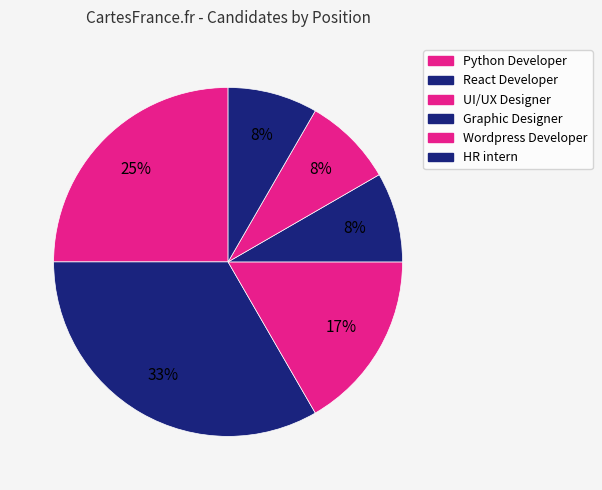

What percentage is NOT represented by Python Developer?

75.0%